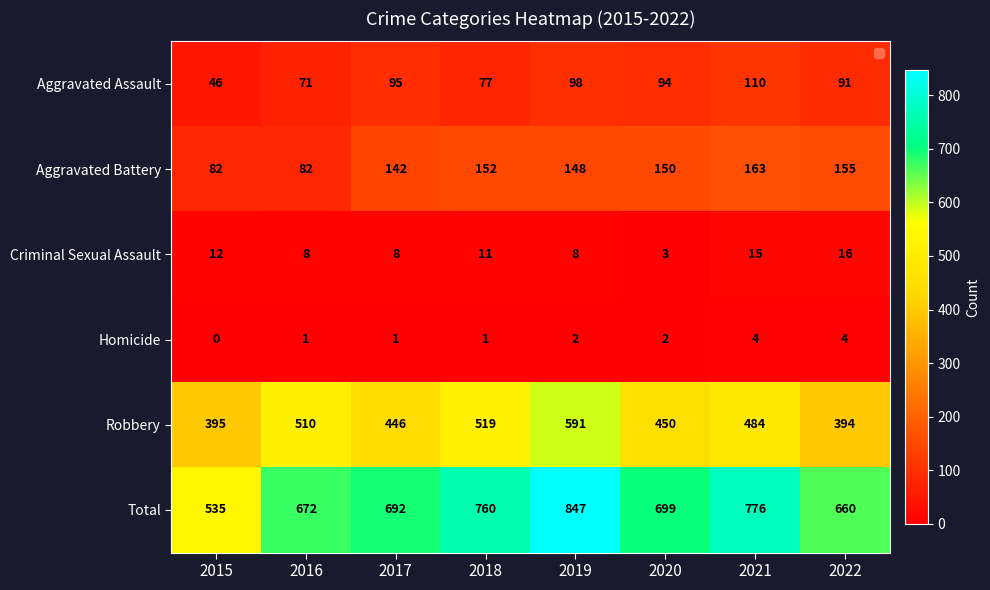

What is the approximate value of Criminal Sexual Assault at 2019?

8